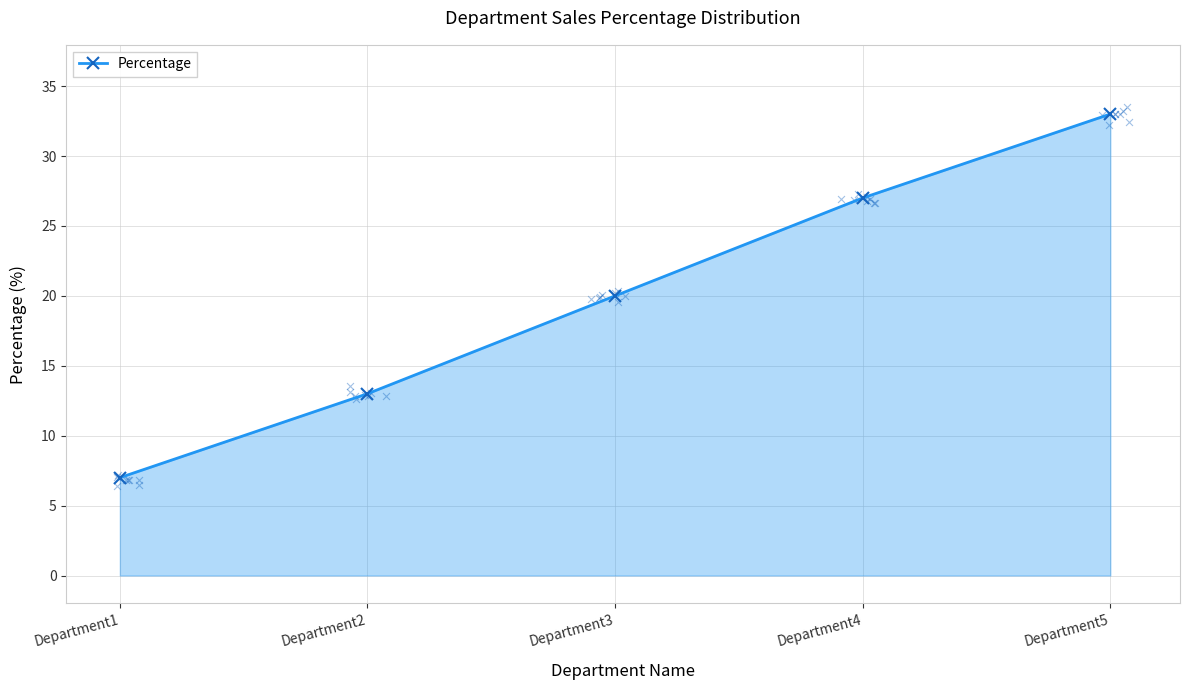

What is the ratio of the value at Department4 to the value at Department2?

2.1